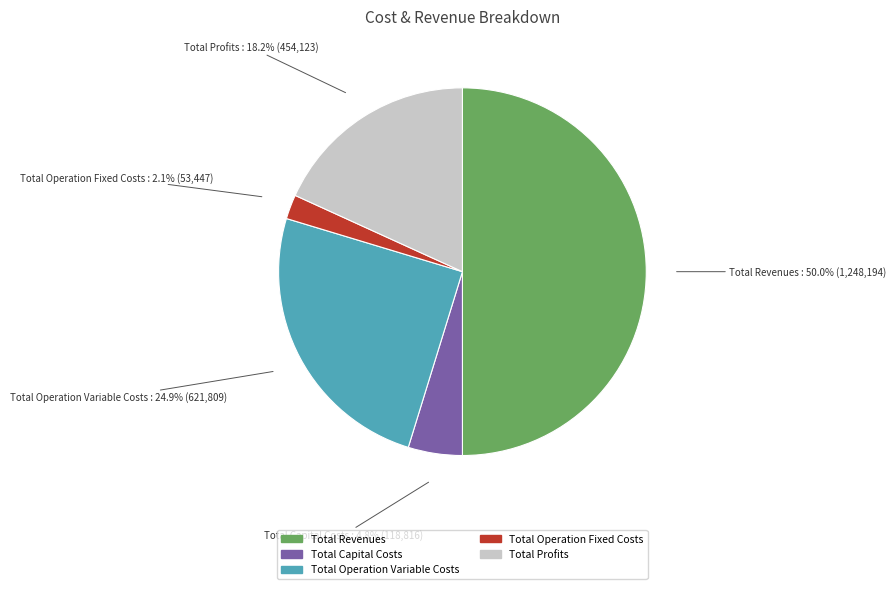

How many segments does this pie chart have?

5